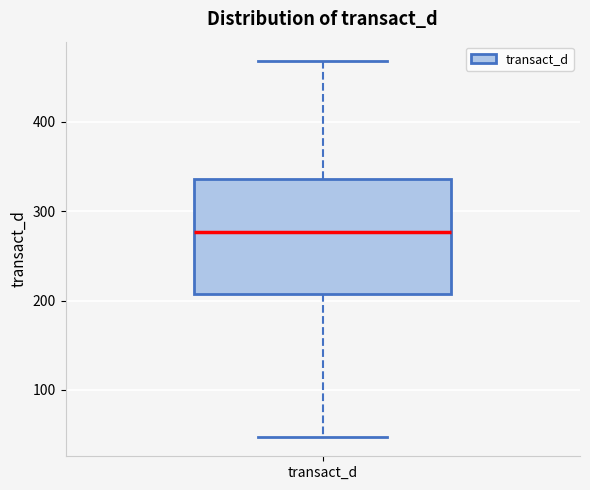

Where does the median line of the box for transact_d sit on the y-axis? The values are not printed on the chart, so give them approximately, as read against the axis.

280